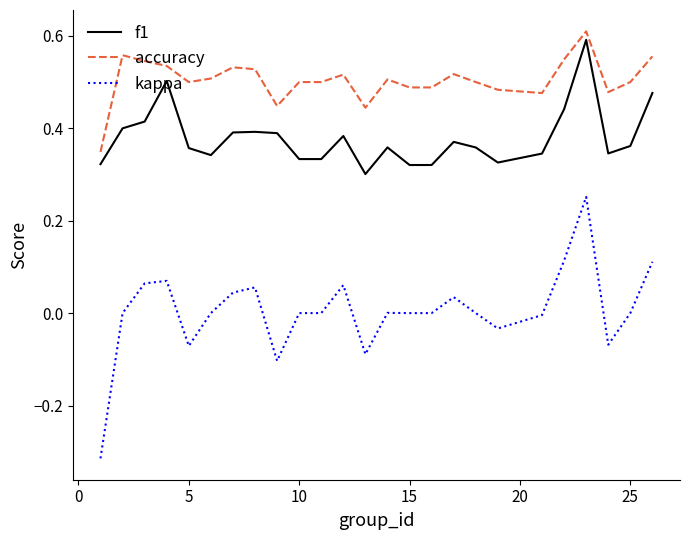

Which series has the largest total across all categories?

accuracy